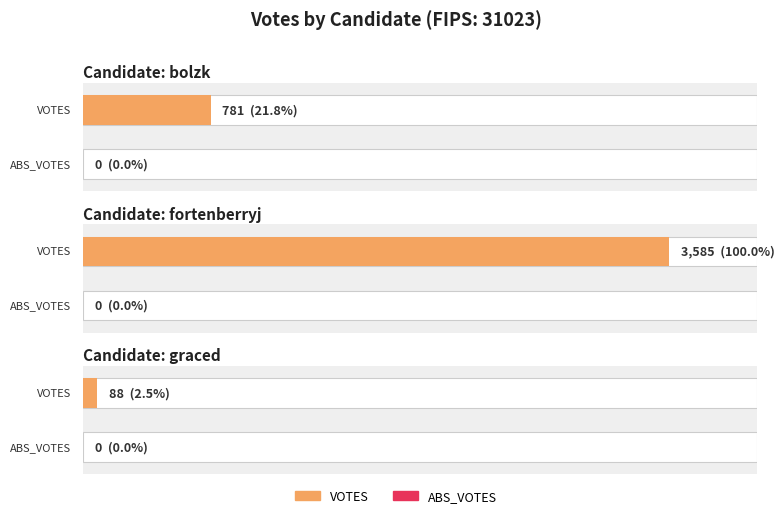

Which series has the widest spread of values?

VOTES